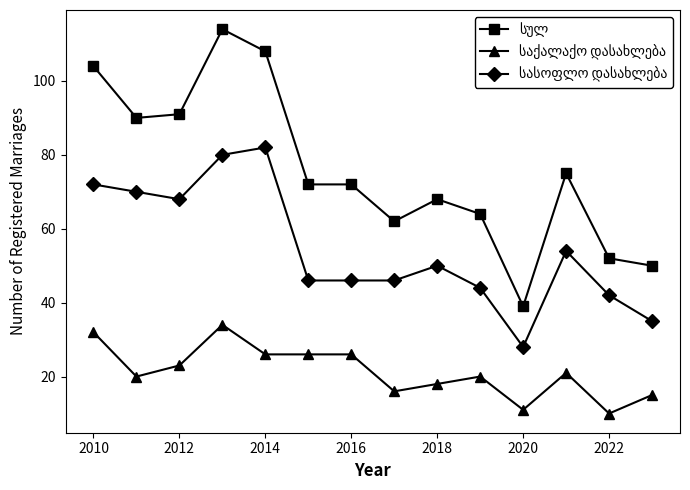

What is the maximum value shown in the chart?

114